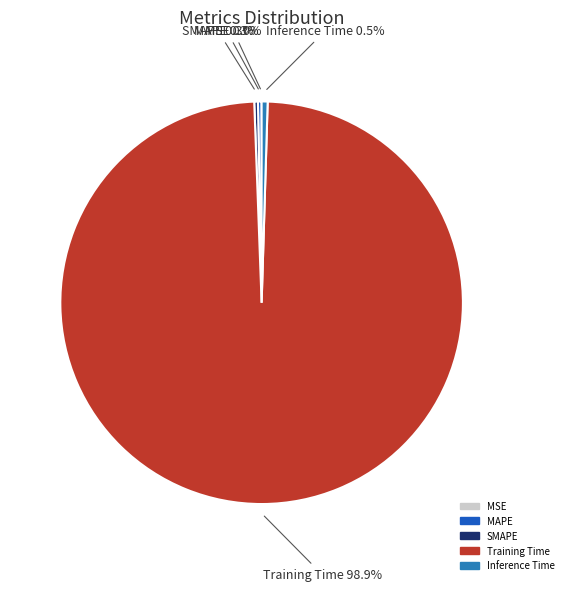

Between Training Time and MAPE, which is larger?

Training Time